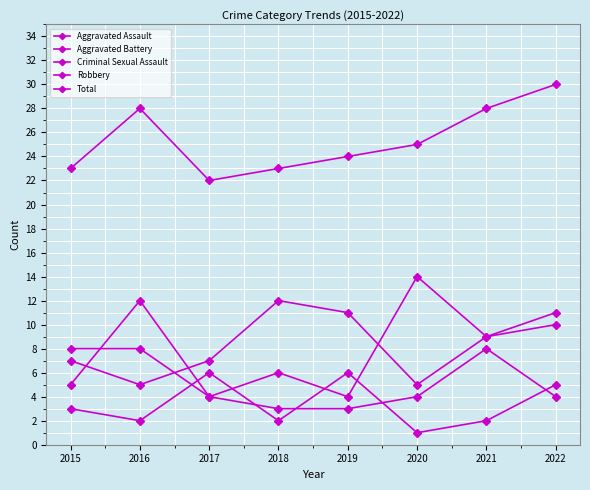

What is the sum of the Total values at 2016 and 2018?

51